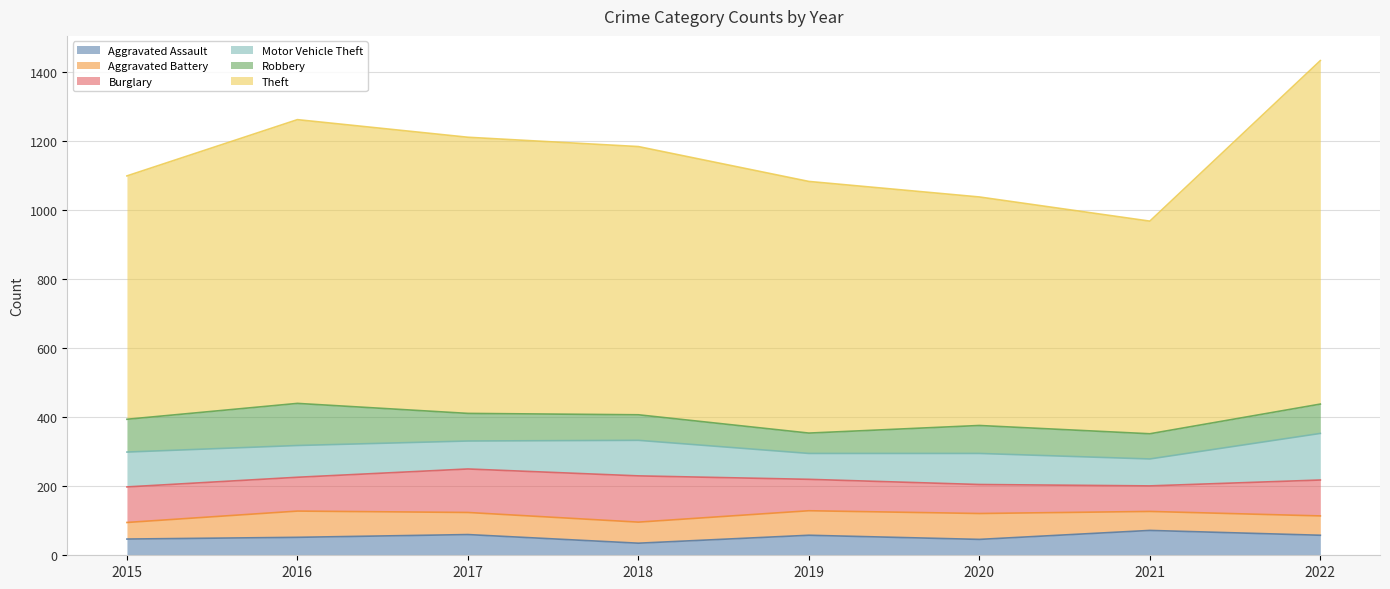

True or false: Aggravated Assault has more than 0 interior local peaks.

True